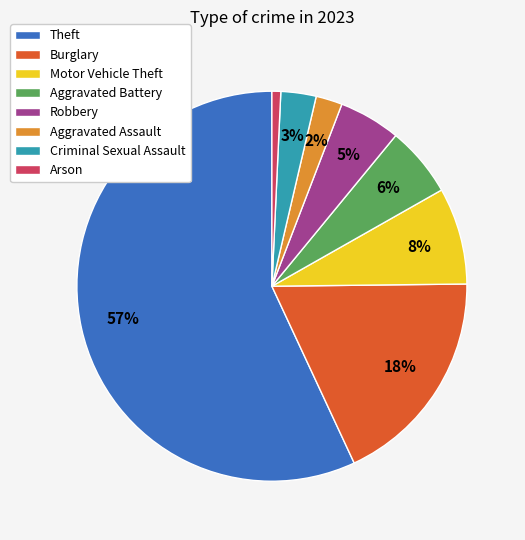

To the nearest percent, what percentage of the pie is Aggravated Assault?

2%